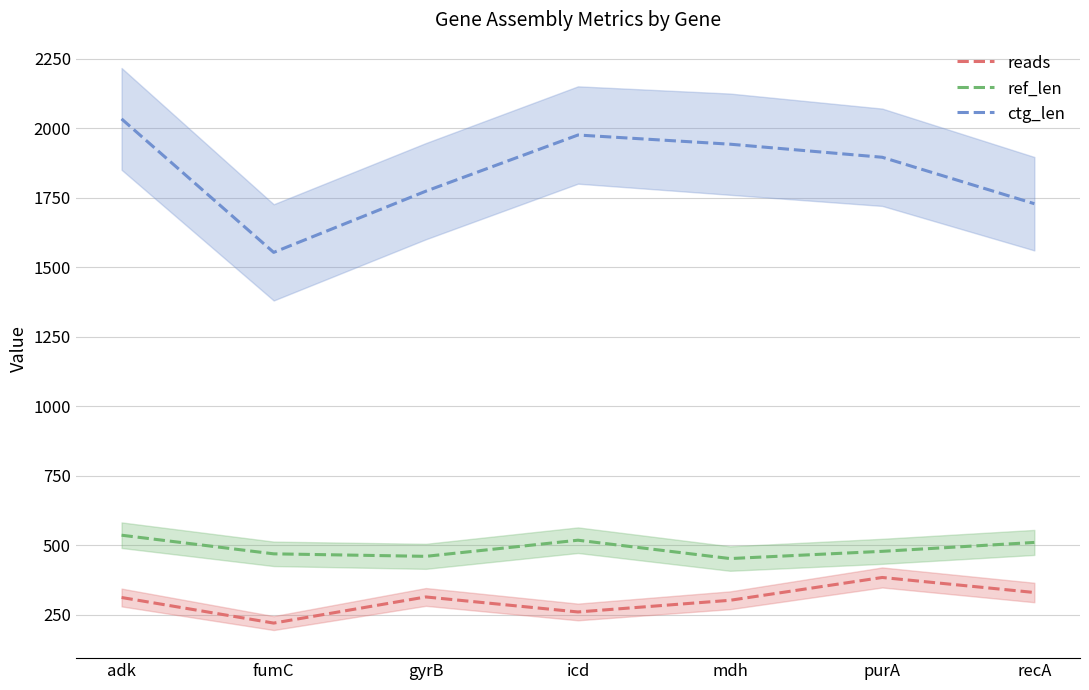

Which series changed the most between gyrB and mdh?

ctg_len